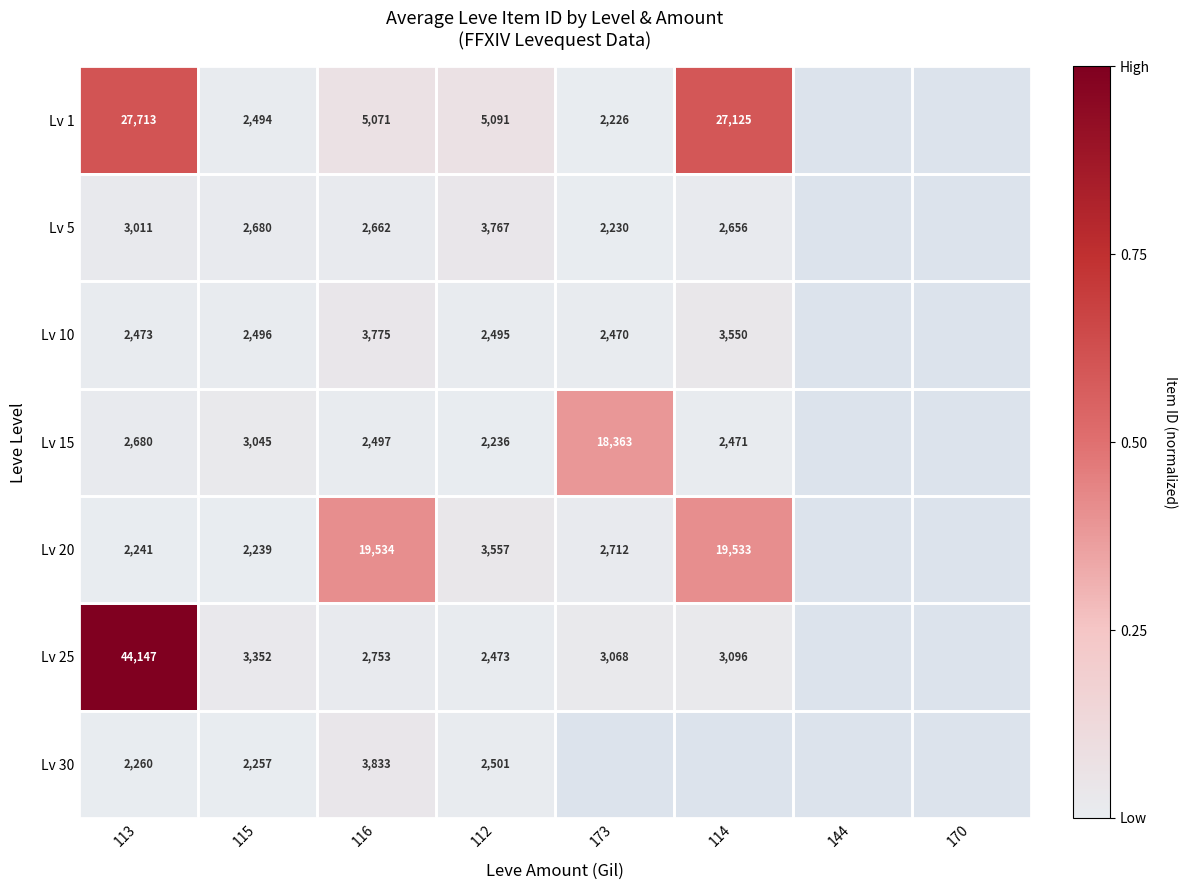

Is the value of Lv 5 at 173 greater than the value of Lv 25 at 112?

No